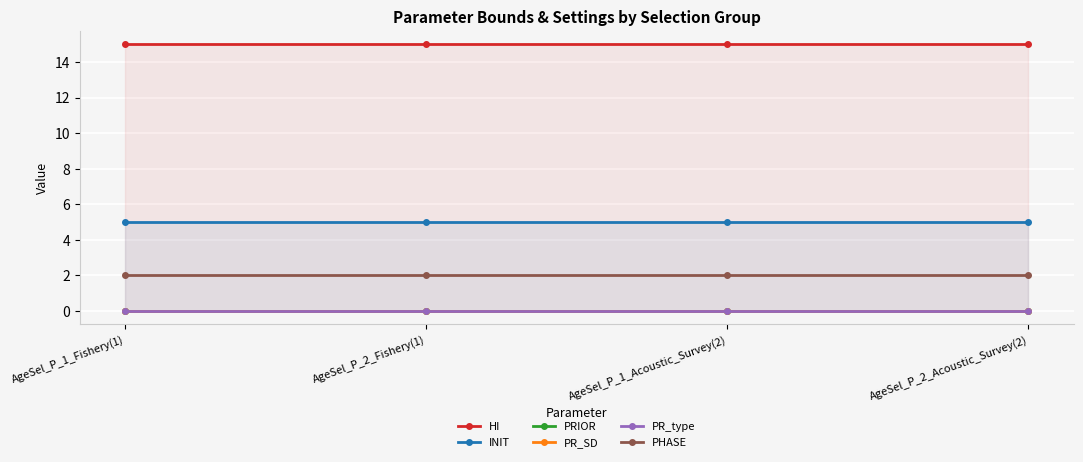

What is the label of the 1st point from the right?

AgeSel_P_2_Acoustic_Survey(2)